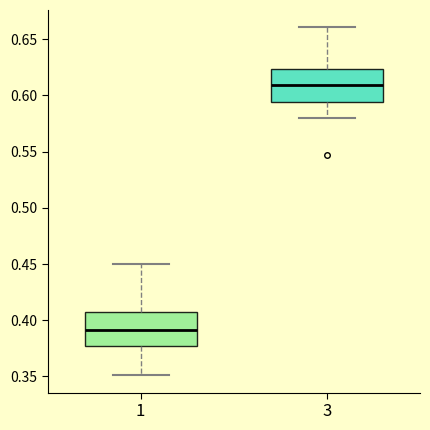

Where does the lower whisker of the box at x = 1 end on the y-axis? The values are not printed on the chart, so give them approximately, as read against the axis.

0.350